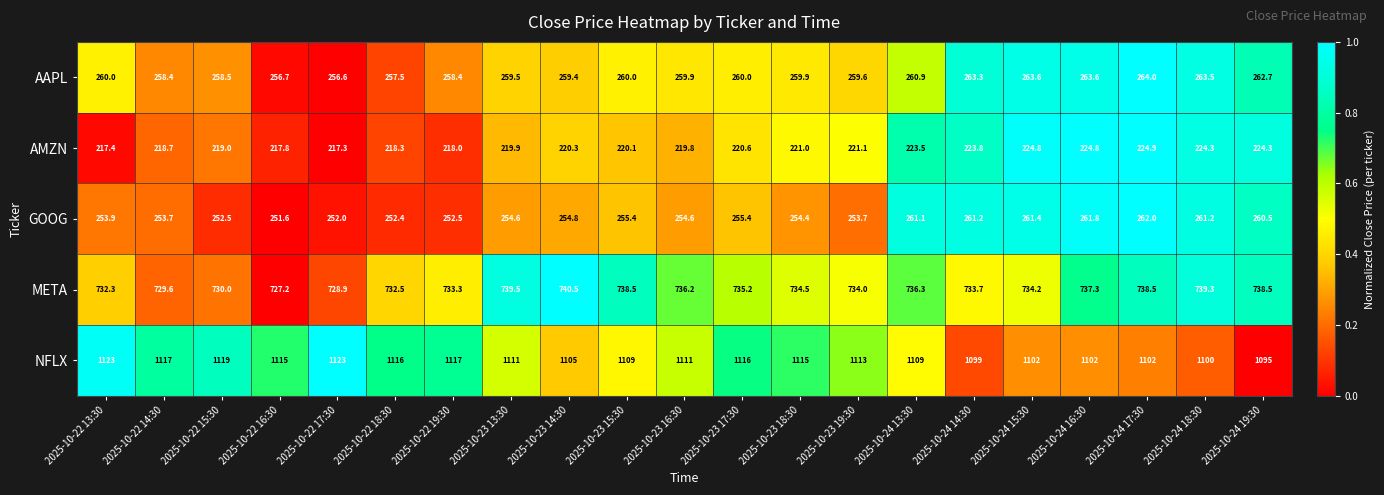

What is the difference between the highest and lowest values at 2025-10-22 14:30?

898.3